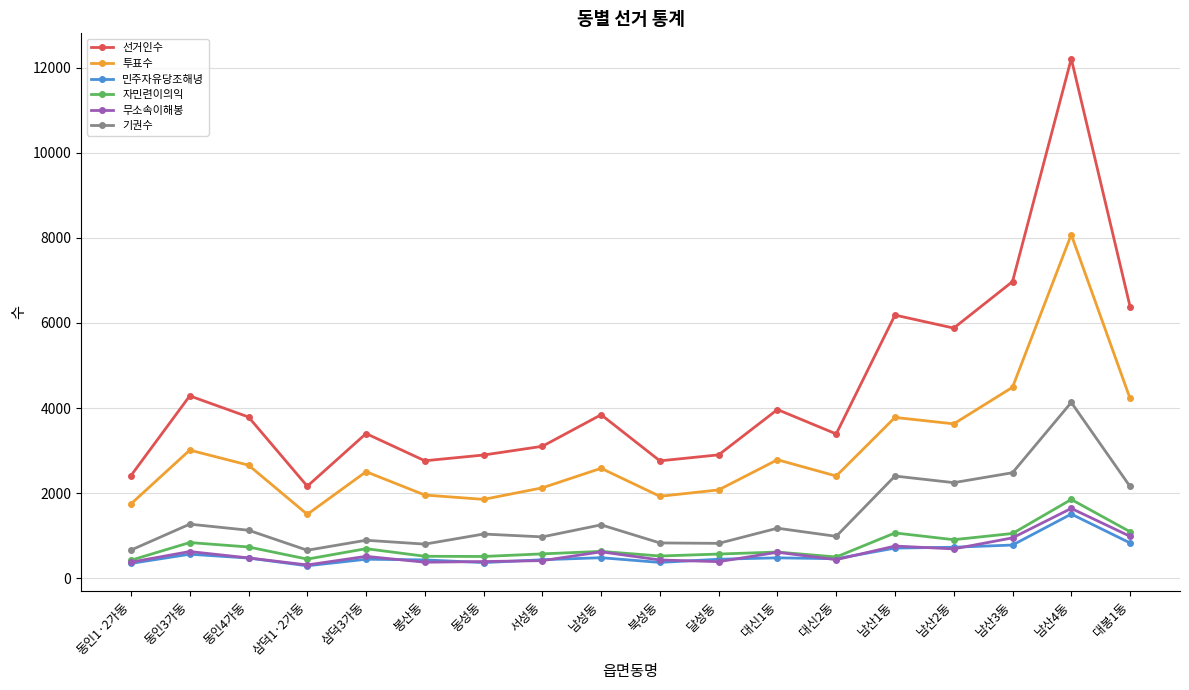

In 무소속이해봉, how many points are higher than both neighbors (excluding endpoints)?

6